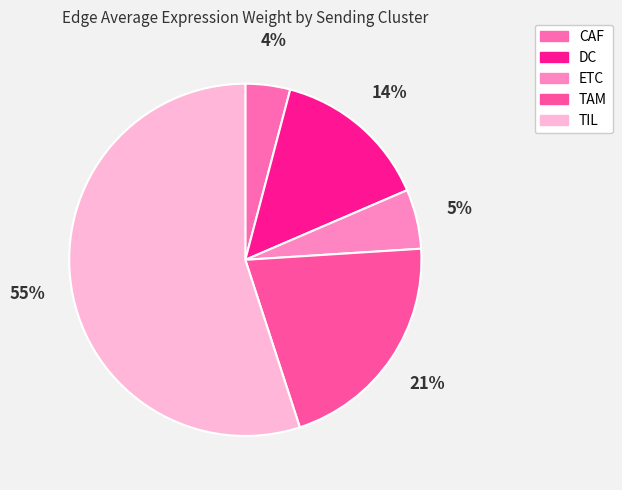

How many slices are in this pie chart?

5